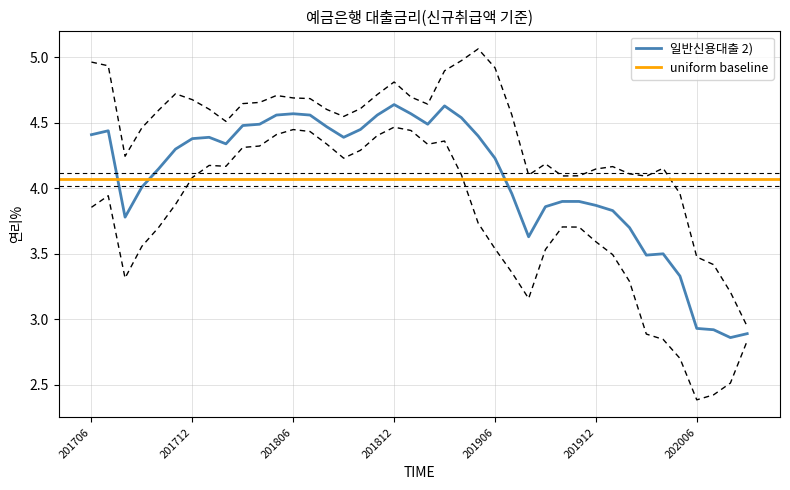

True or false: the data has more than 1 interior local peaks.

True